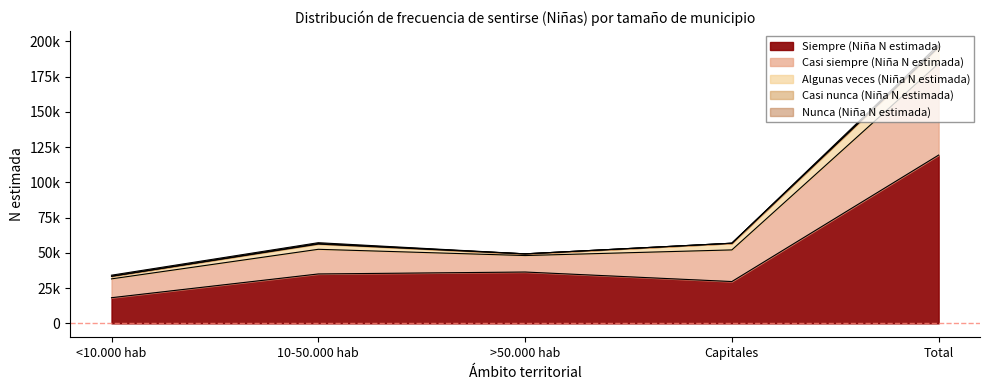

How many interior local valleys does the Algunas veces (Niña N estimada) series have?

1